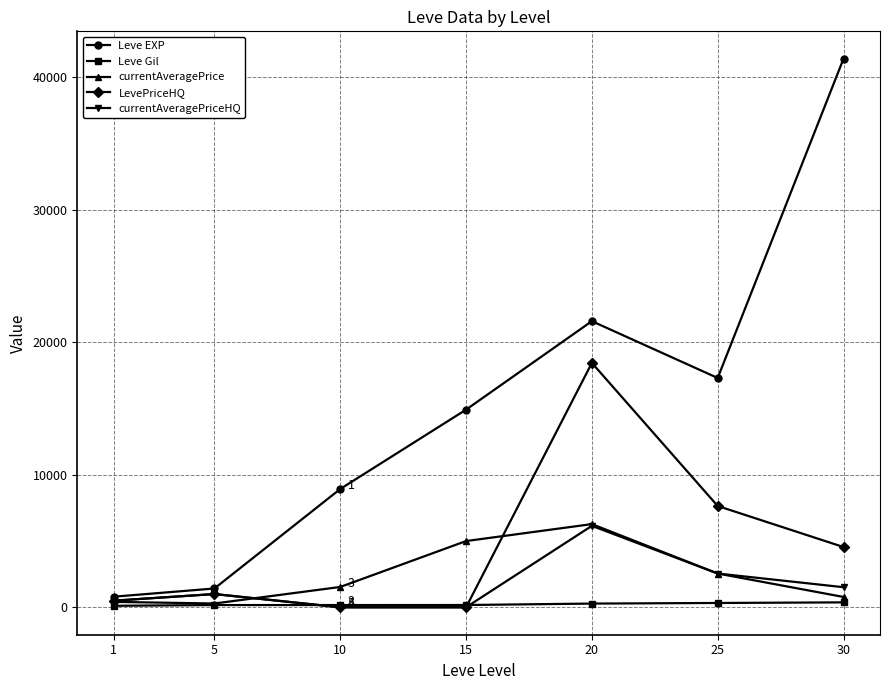

Is it true that currentAveragePriceHQ equals 3424.7 at 15?

False